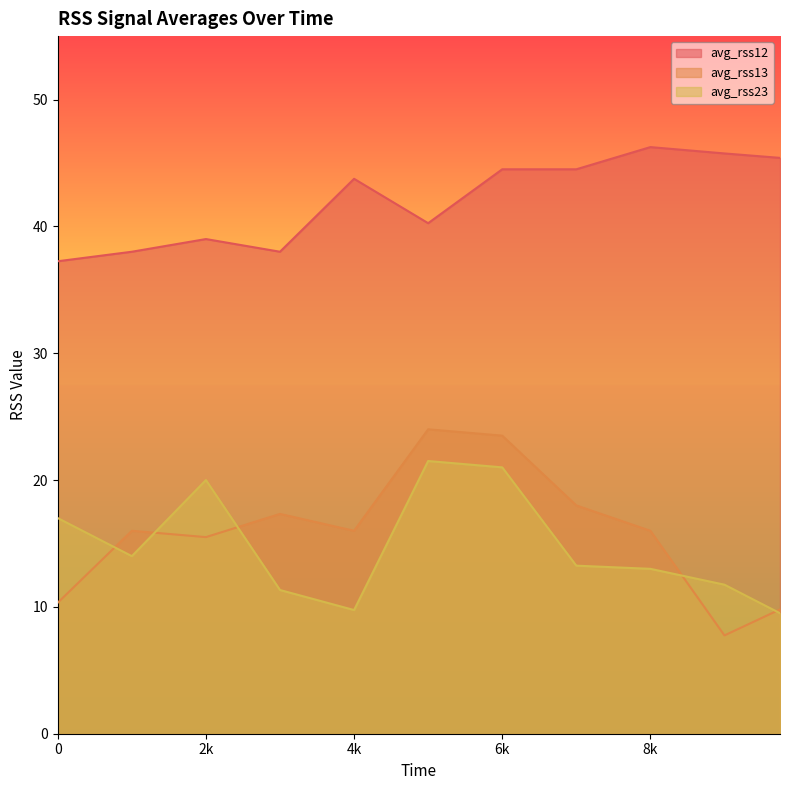

Which category has the highest value in the avg_rss13 series?

5000